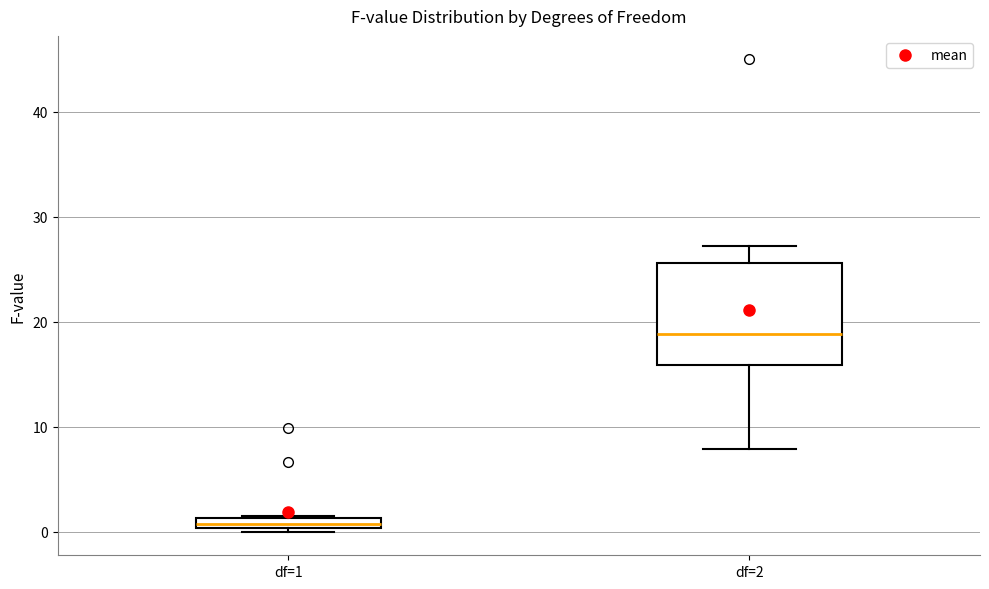

Which box is the tallest, from its lower edge to its upper edge?

df=2